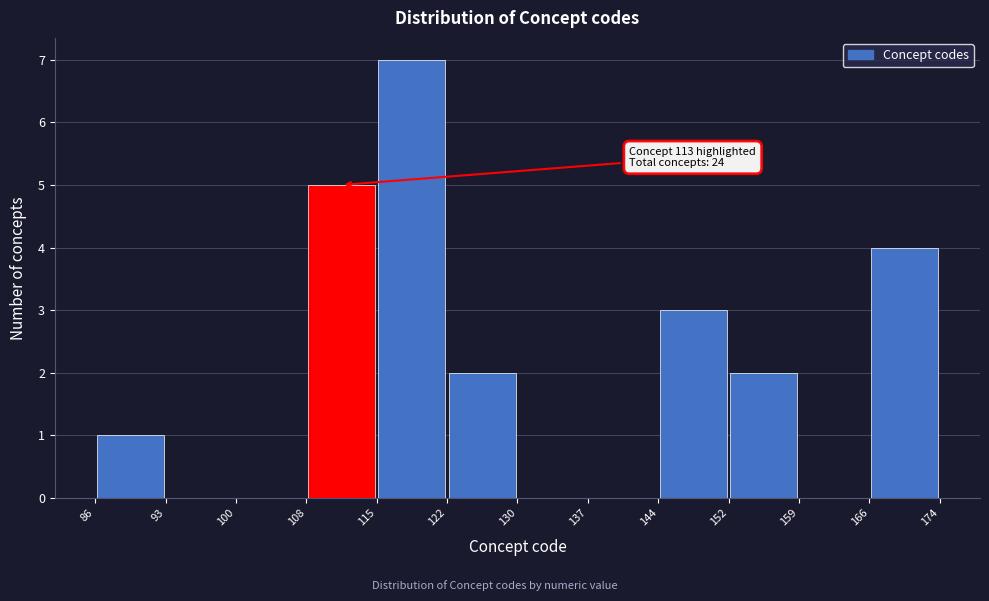

Which range on the x-axis has the tallest bar?

115 to 122